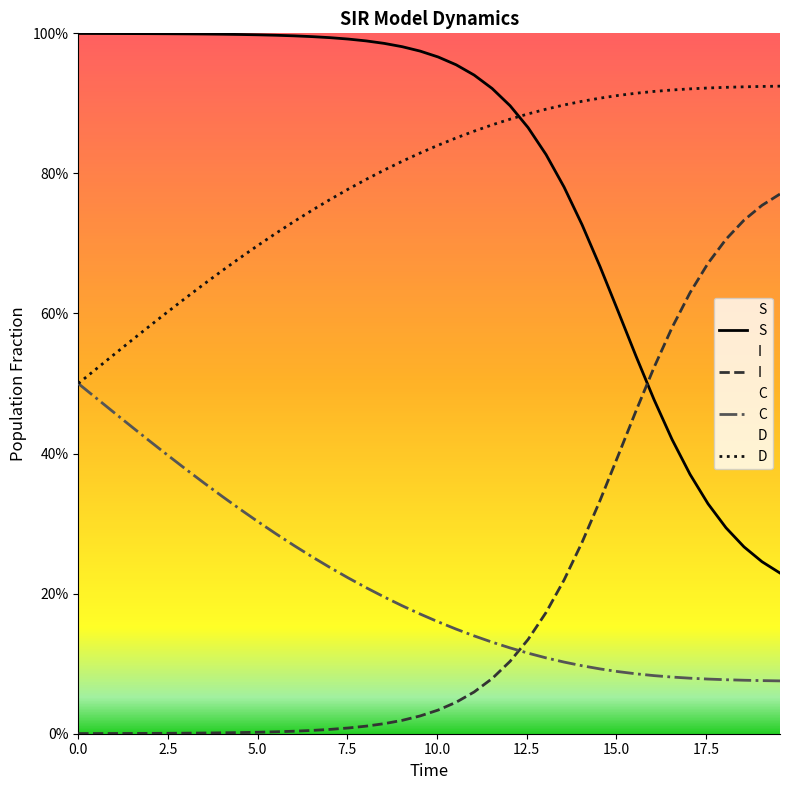

Does the chart display data point markers on the line(s)?

No